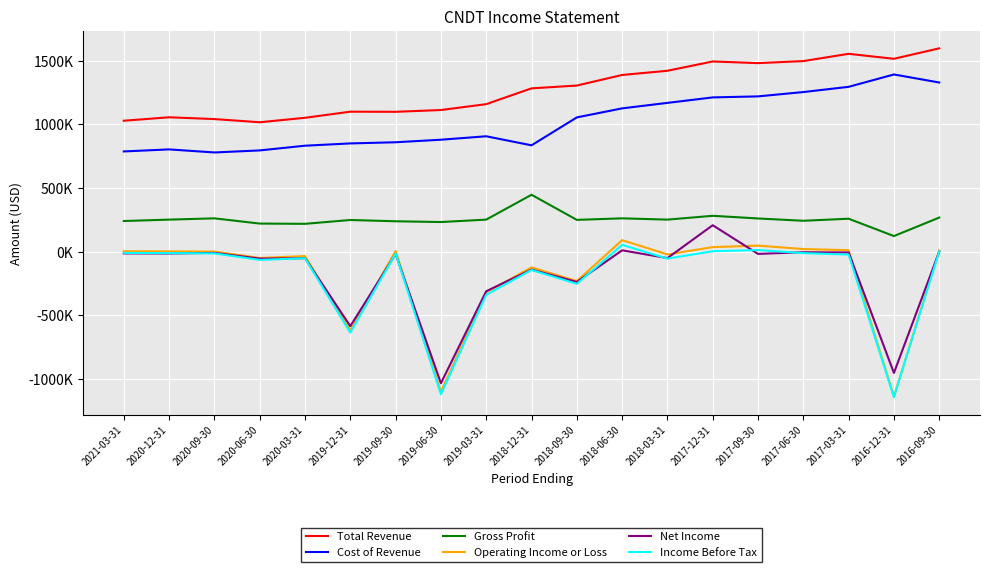

Which category has the highest value across all series?

2016-09-30